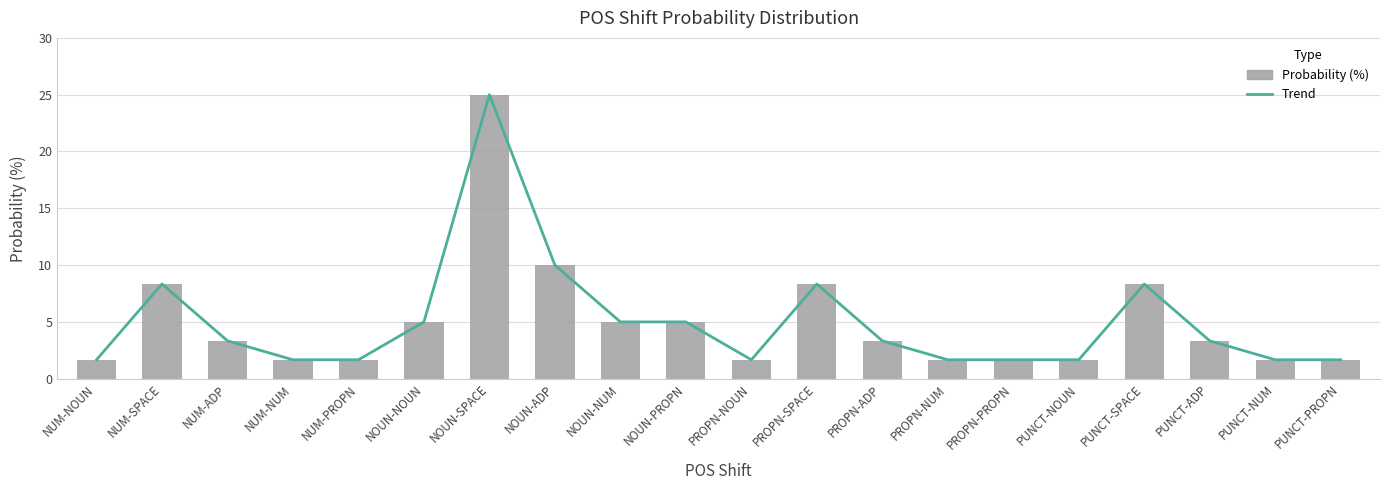

What is the value of the Probability (%) bar at the 6th from the left?

5.0